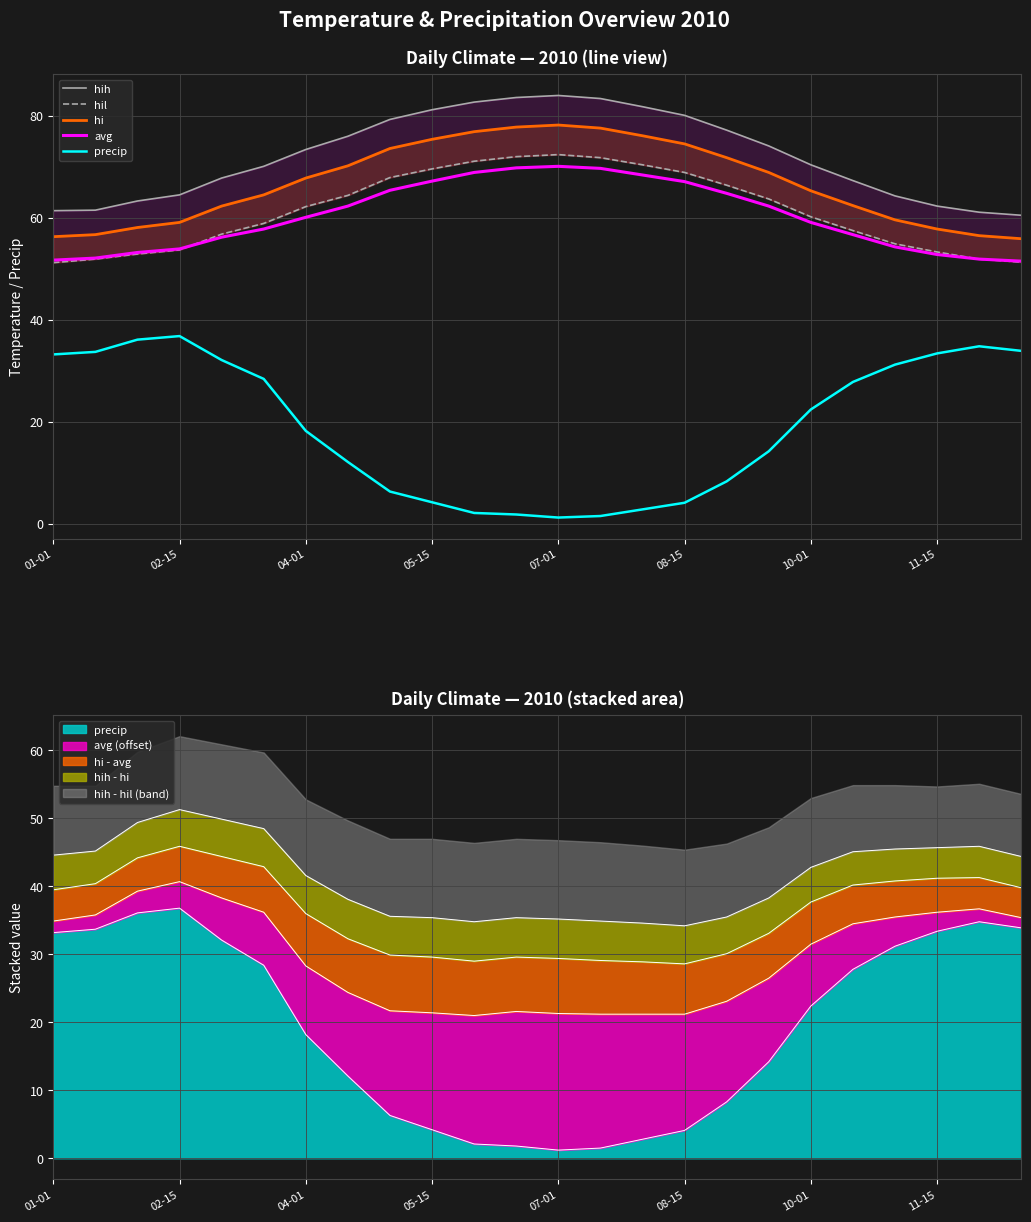

The precip series shows 46.0 at 11-15. True or false?

False